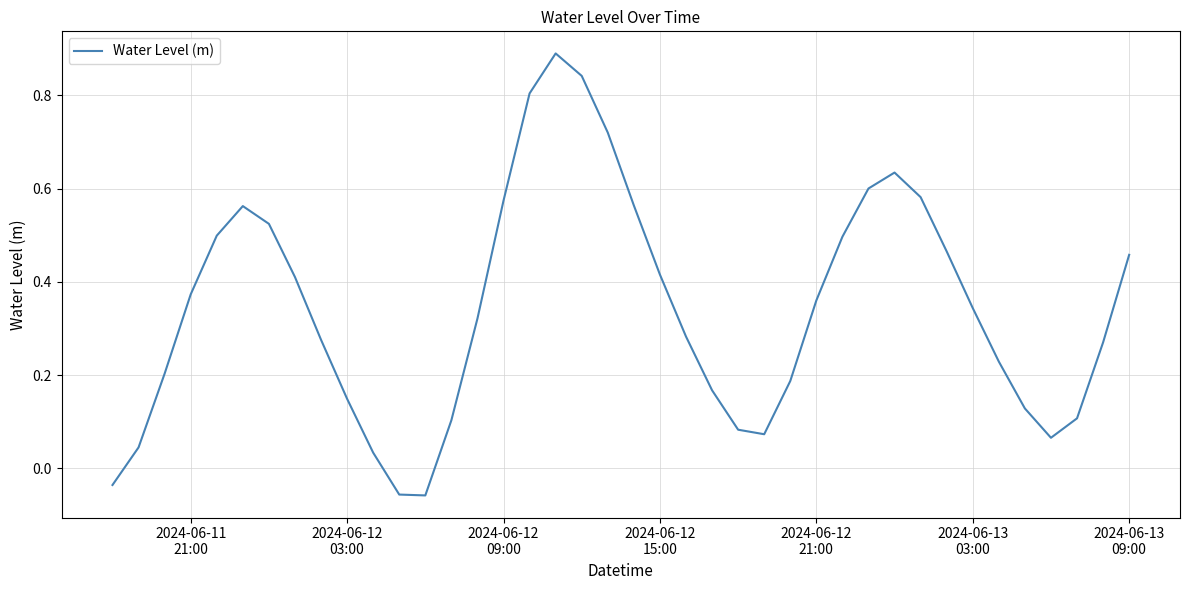

What is the maximum value shown in the chart?

0.9